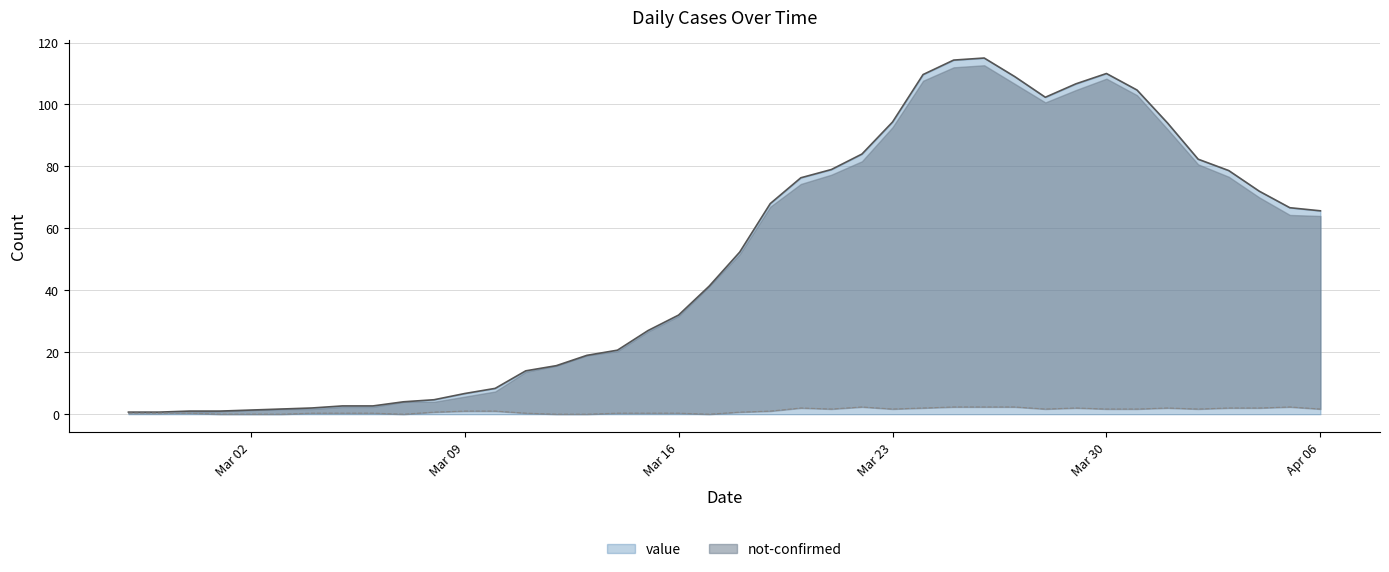

What is the average value?

49.8